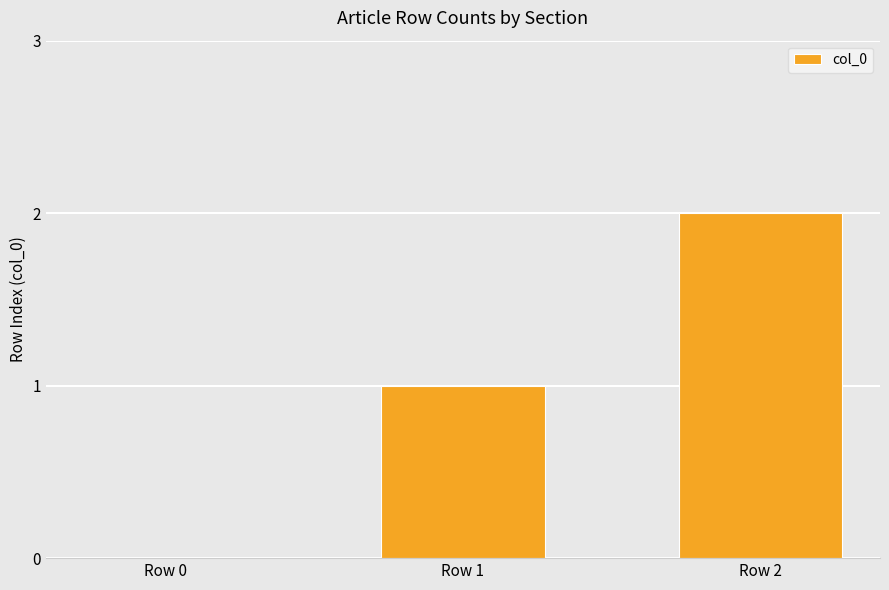

What is the difference between the values at Row 0 and Row 2?

2